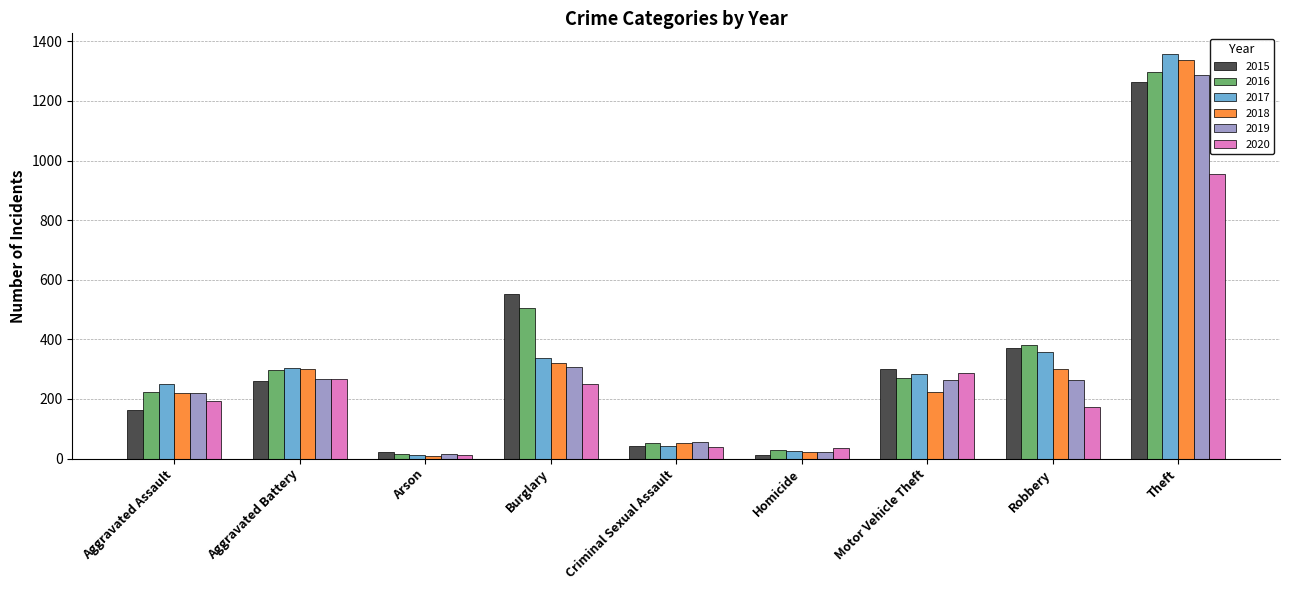

What is the difference between the second highest and second lowest values in the 2020 series?

253